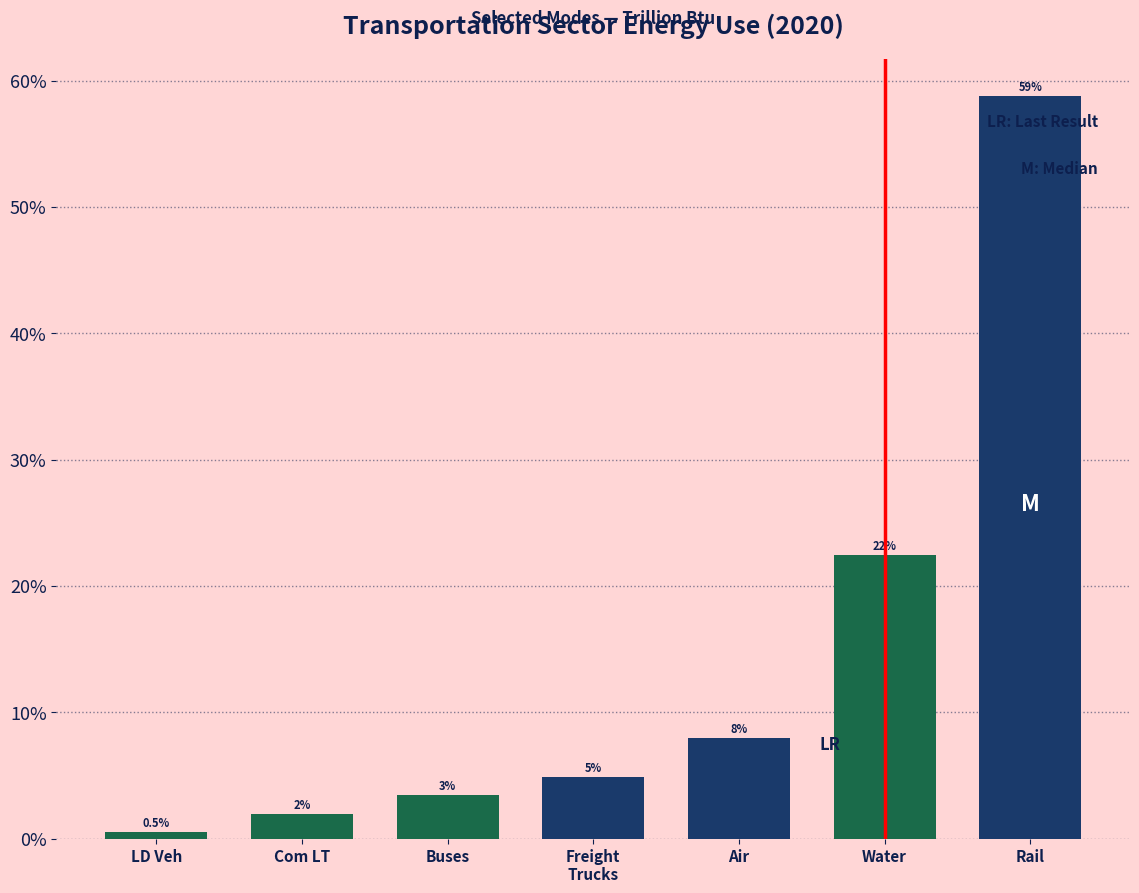

Does the chart contain any negative values?

No